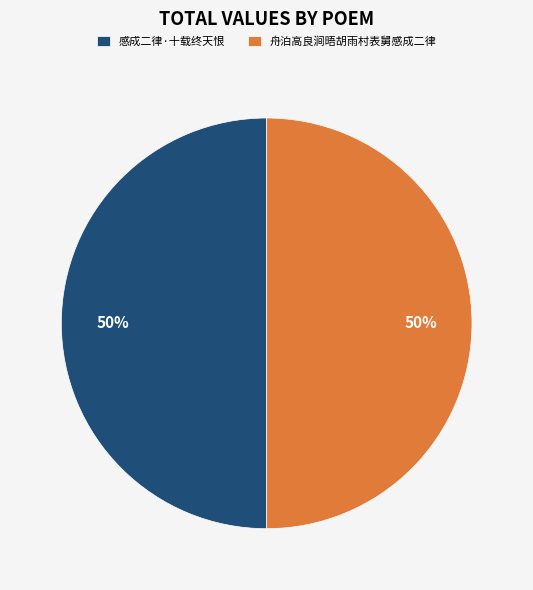

Is it true that 感成二律·十载终天恨 is 50% of the pie?

True